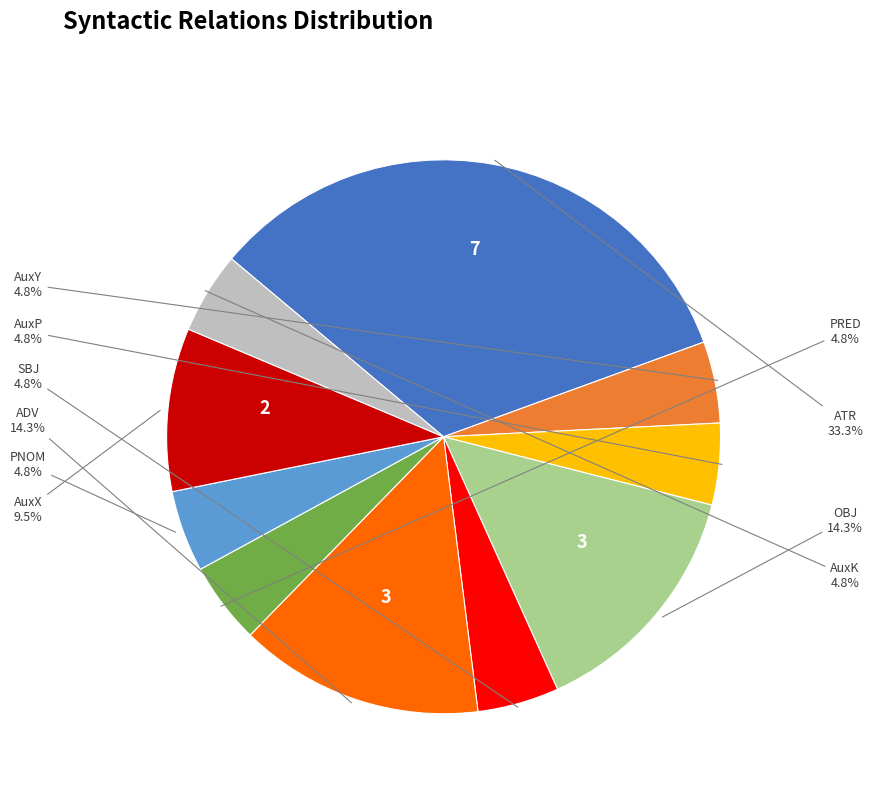

Does any single category account for the majority?

No